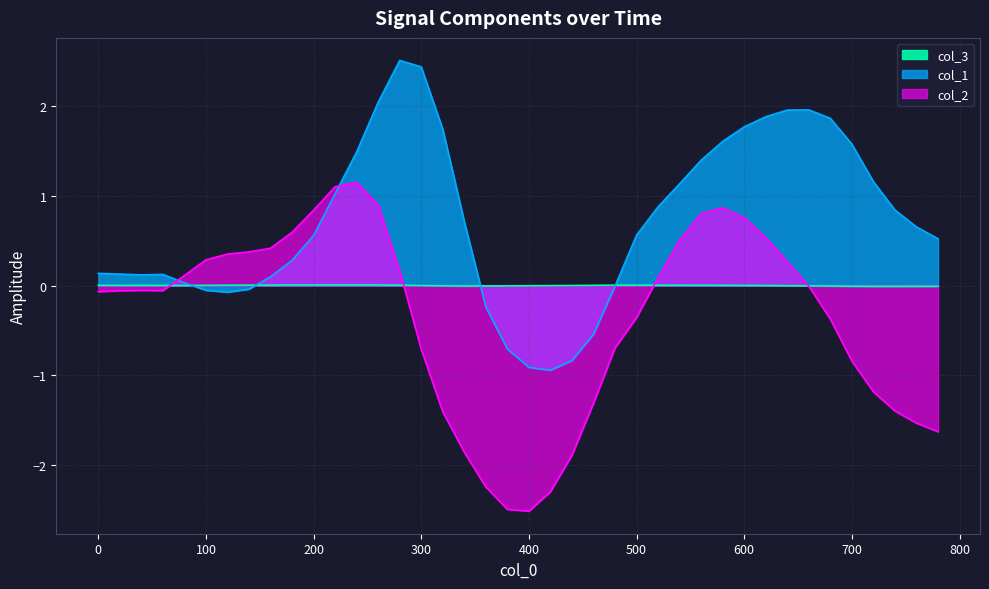

Which series changed the most between 800 and 20?

col_2